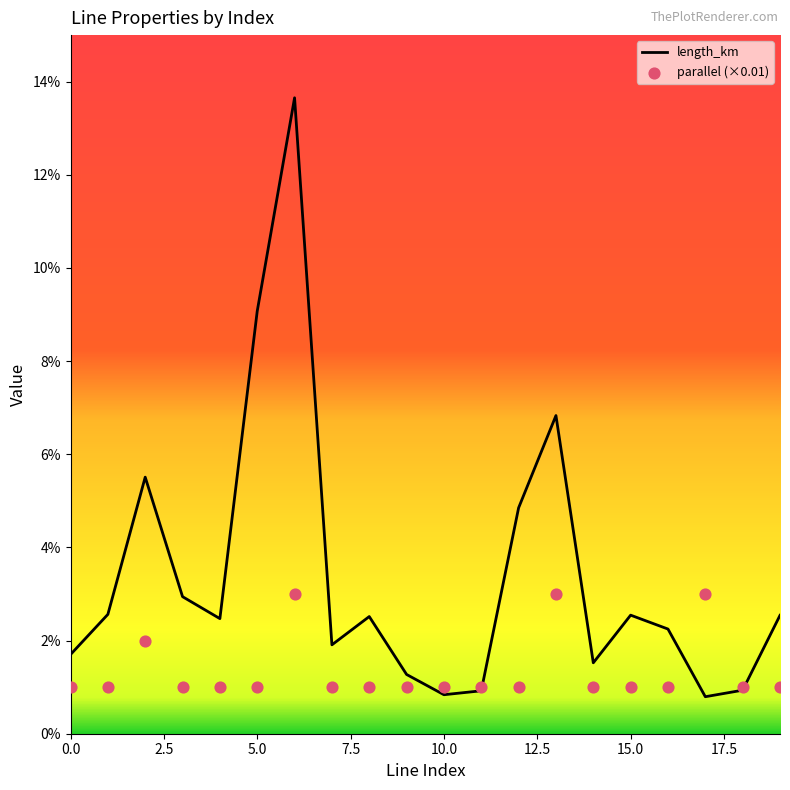

Which series has the largest total across all categories?

length_km